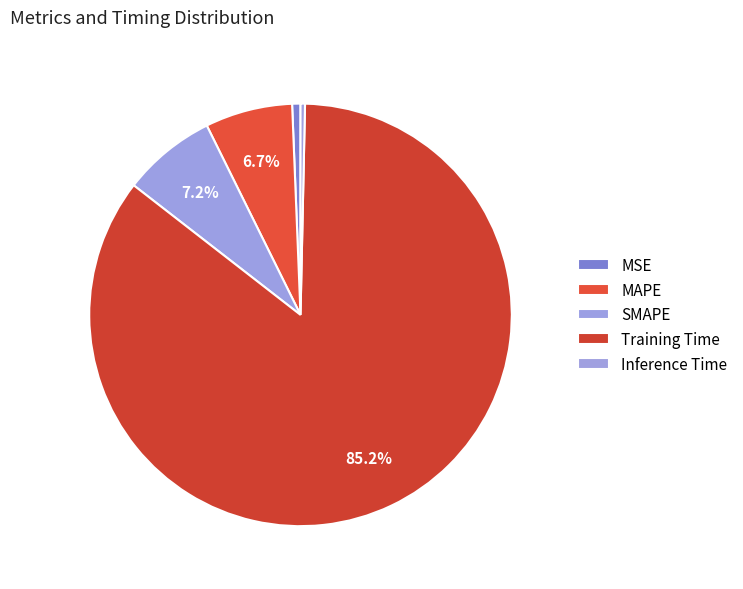

What is the change in value from MAPE to Training Time?

+1.6